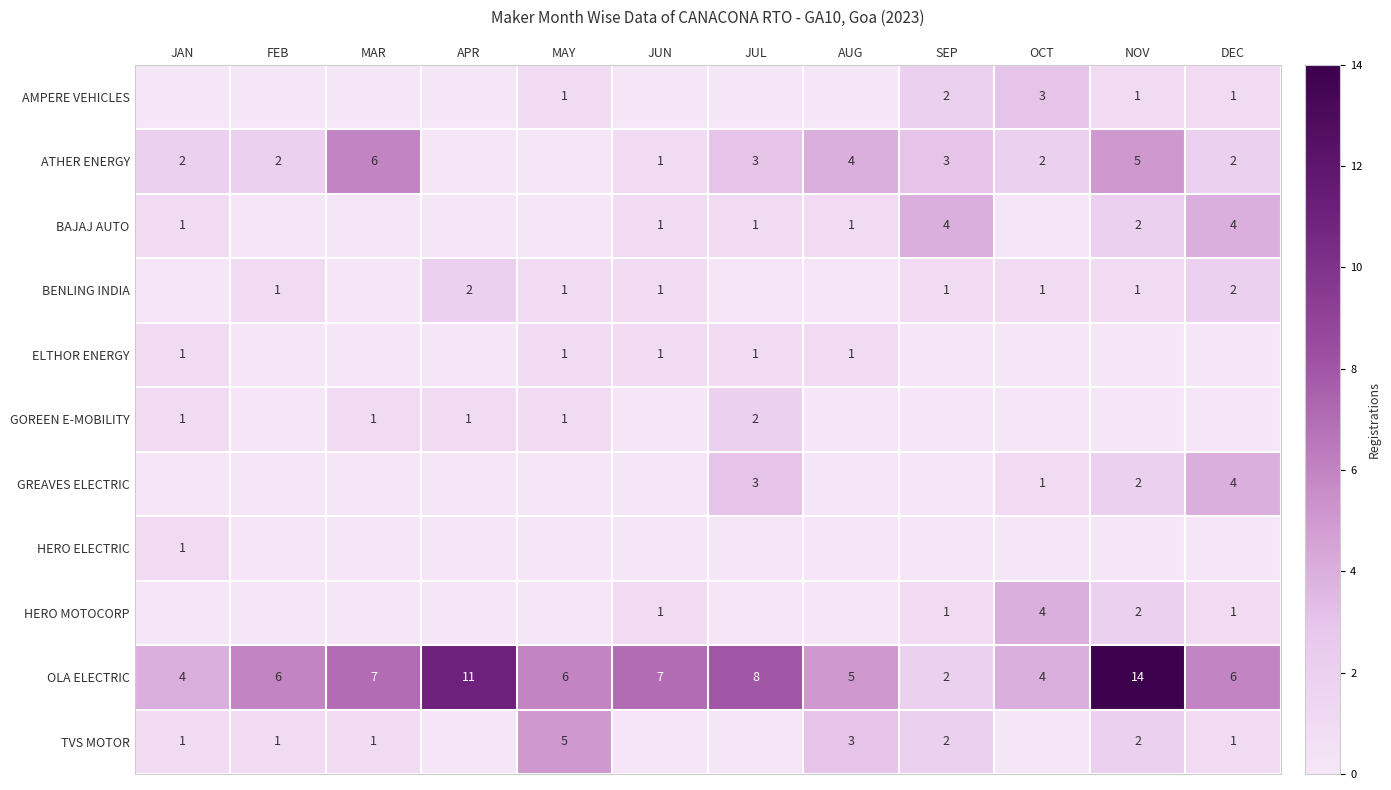

What is the sum of the OLA ELECTRIC values at AUG and DEC?

11